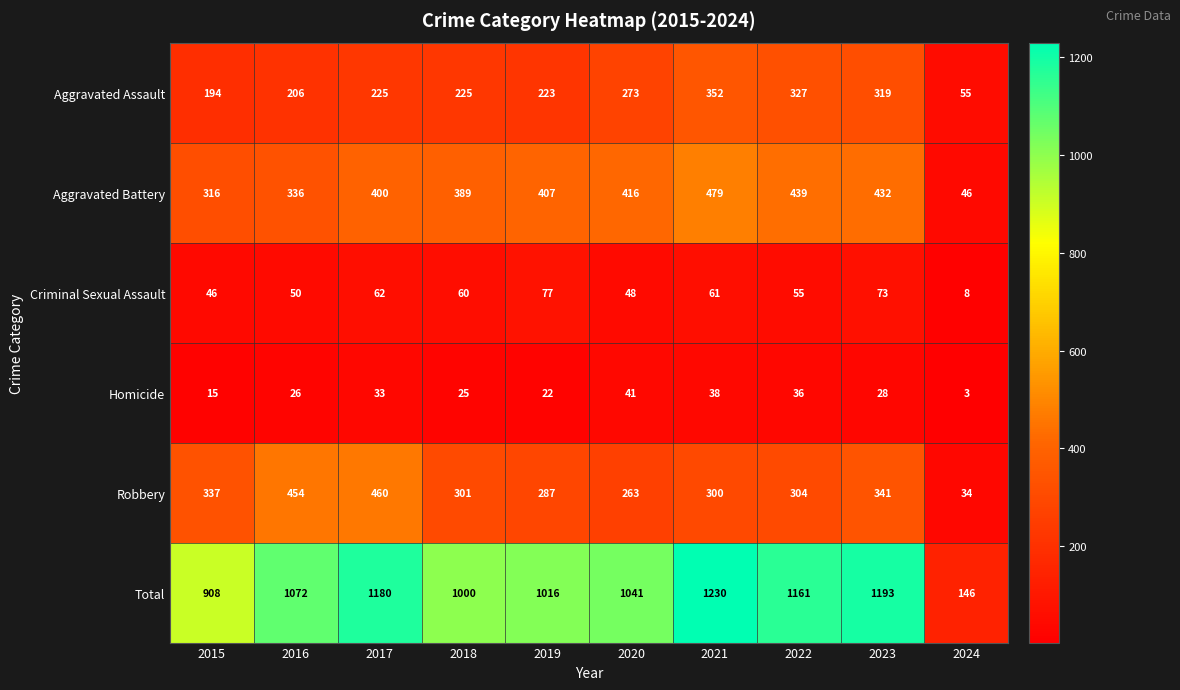

Is it true that Aggravated Assault equals 194 at 2015?

True